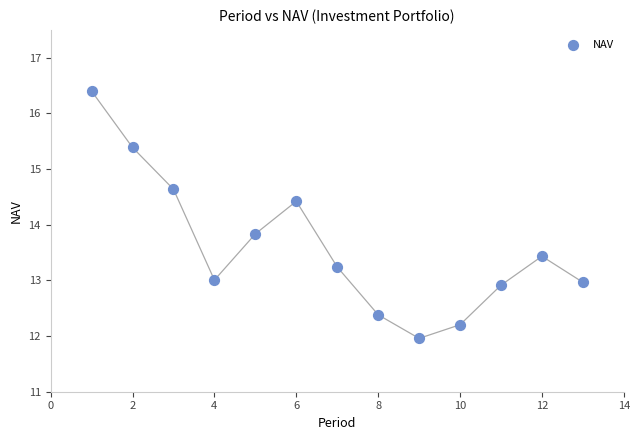

What is the range of X values (max minus min)?

12.0